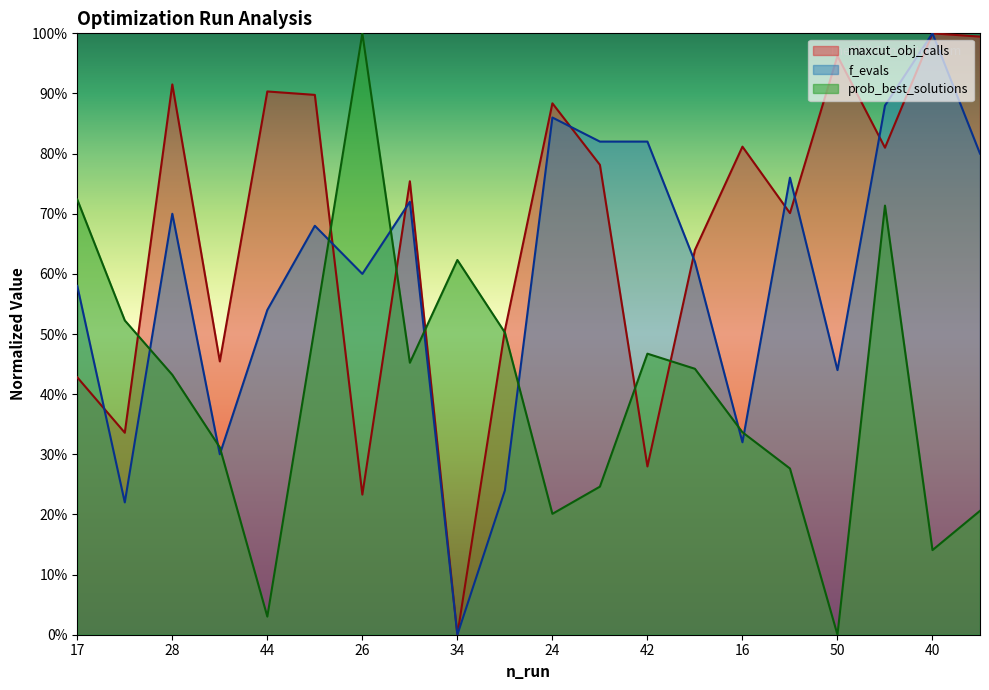

Where is prob_best_solutions nearest to the value 0?

50